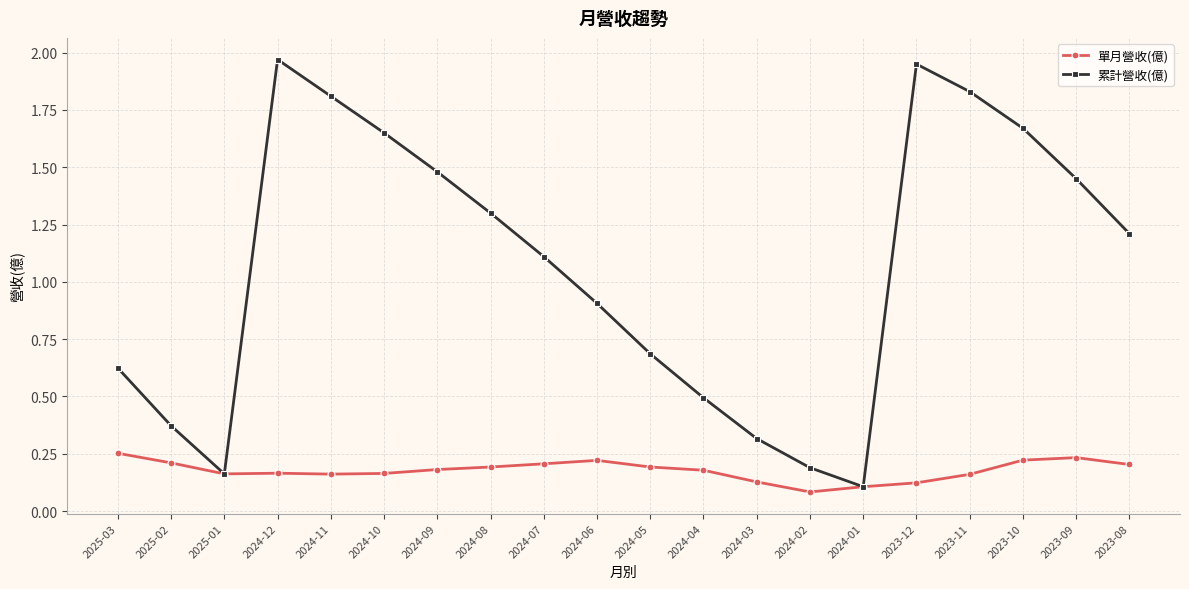

Which series has the widest spread of values?

累計營收(億)